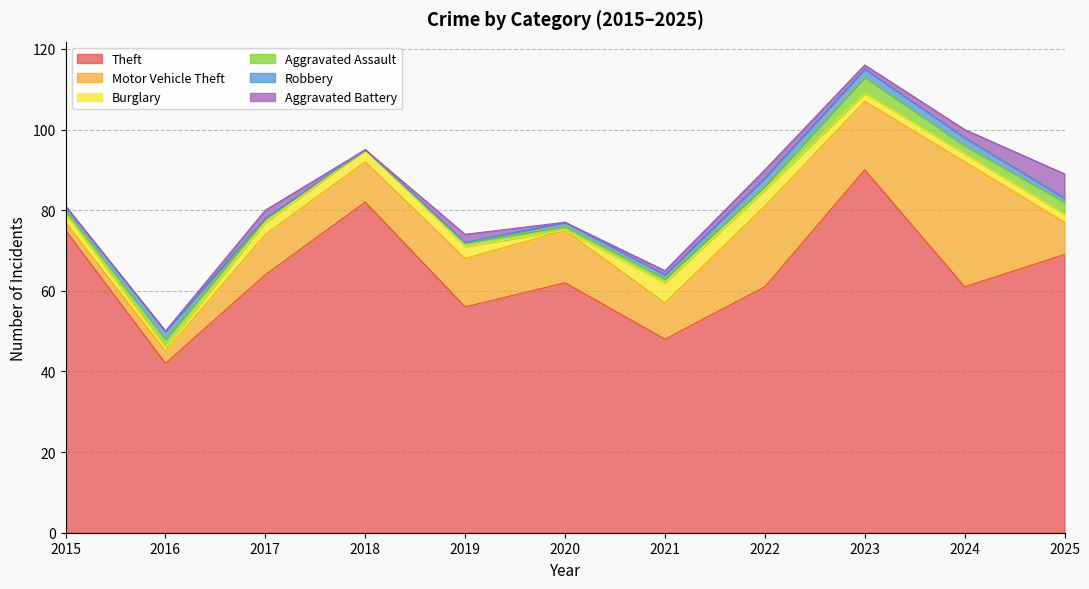

How many values in the Robbery series are below 1?

3